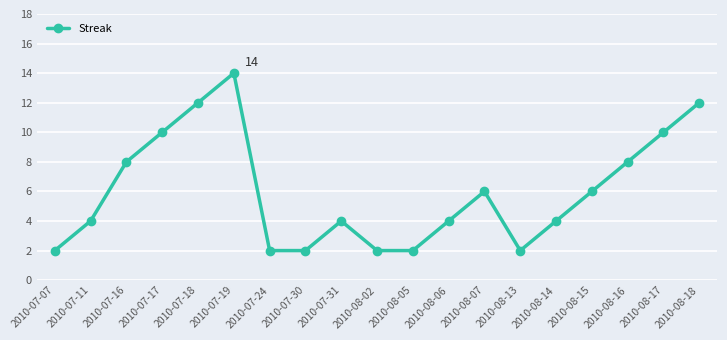

Reading left to right, transcribe all the data shown in this chart.

2010-07-07=2	2010-07-11=4	2010-07-16=8	2010-07-17=10	2010-07-18=12	2010-07-19=14	2010-07-24=2	2010-07-30=2	2010-07-31=4	2010-08-02=2	2010-08-05=2	2010-08-06=4	2010-08-07=6	2010-08-13=2	2010-08-14=4	2010-08-15=6	2010-08-16=8	2010-08-17=10	2010-08-18=12